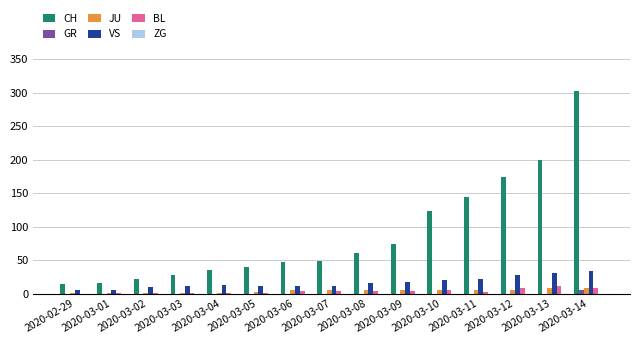

Which series has the widest spread of values?

CH